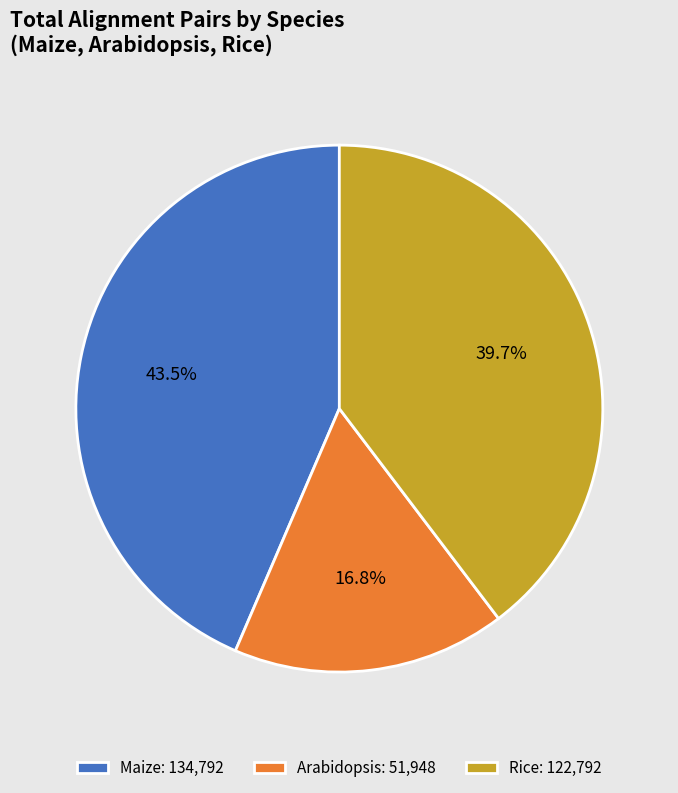

Count the number of slices in the pie.

3